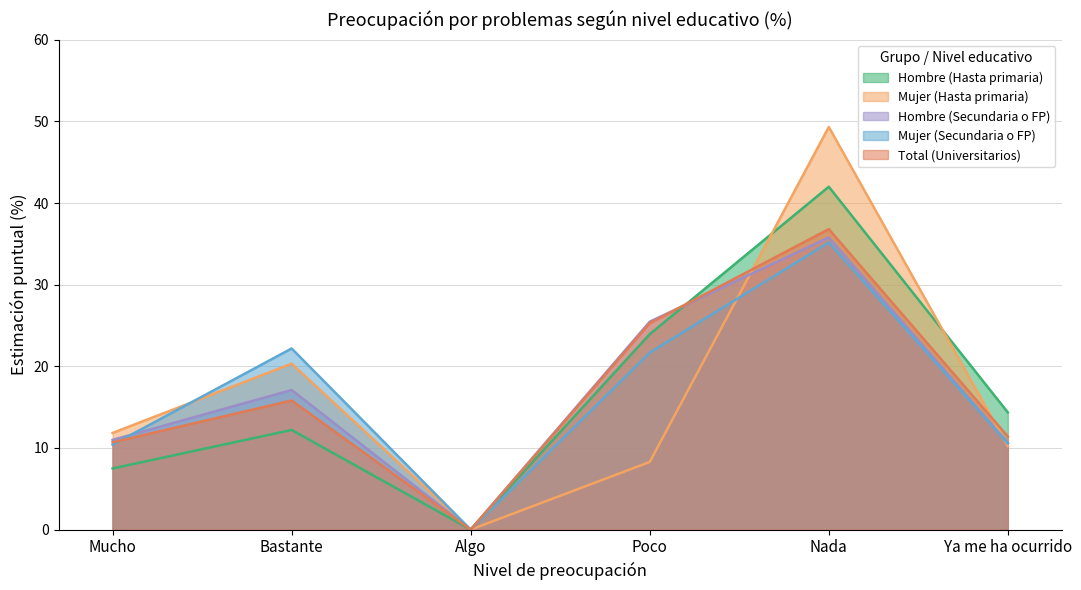

What are all the series names shown in the legend?

Hombre (Hasta primaria), Mujer (Hasta primaria), Hombre (Secundaria o FP), Mujer (Secundaria o FP), Total (Universitarios)